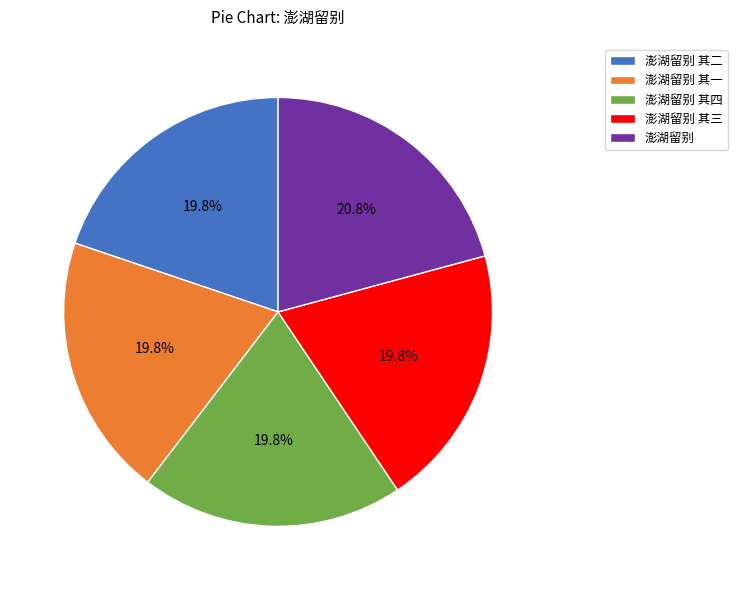

Does 澎湖留别 其四 represent more than half of the total?

No